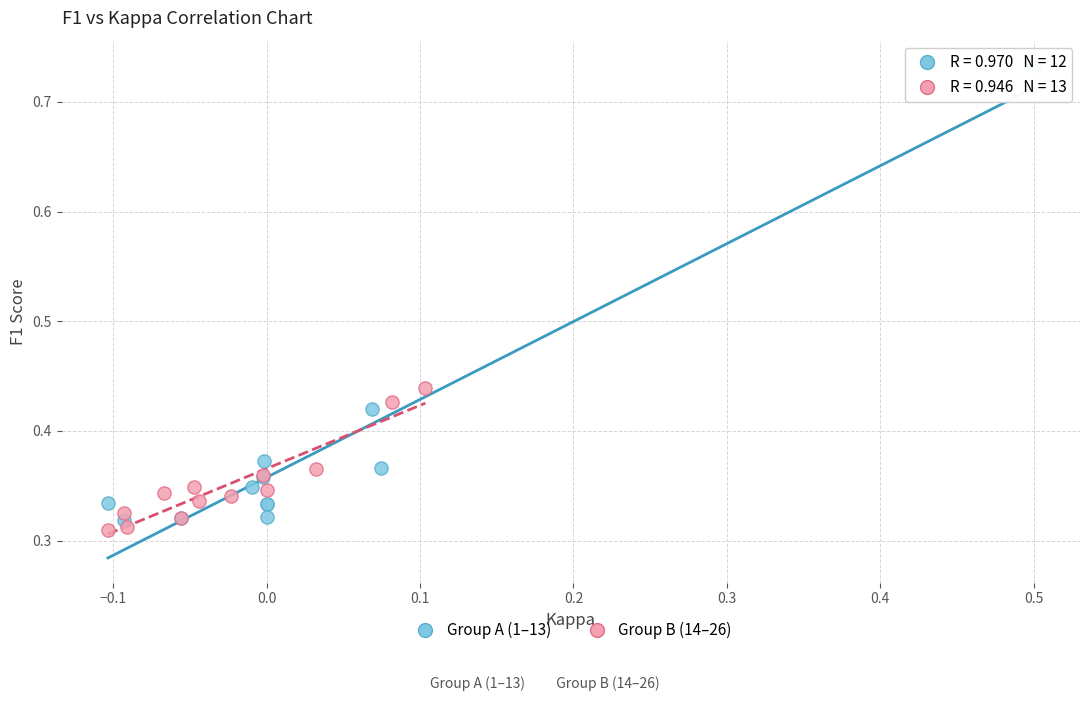

Which series reaches the maximum Y coordinate?

Group A (1–13)